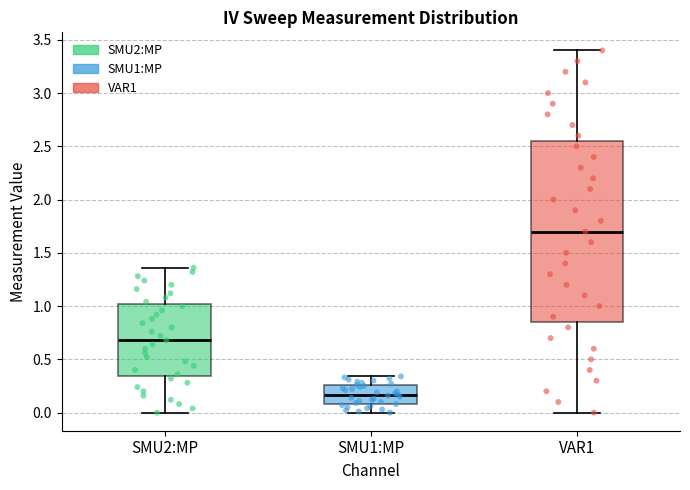

Where is the lower edge of the box for SMU1:MP on the y-axis? The values are not printed on the chart, so give them approximately, as read against the axis.

0.10